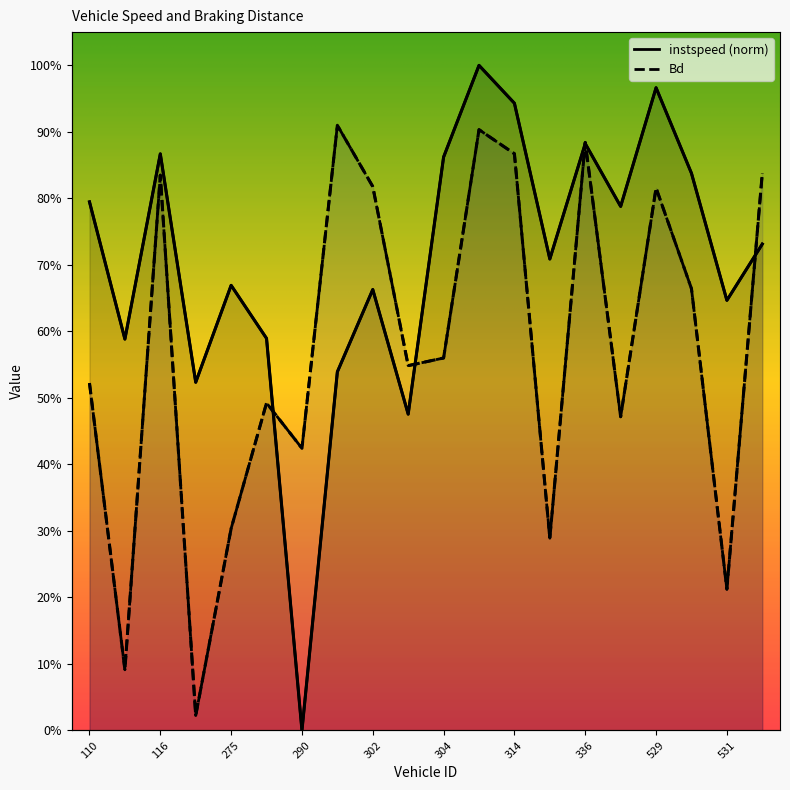

Is this an area chart (filled region under the line)?

No